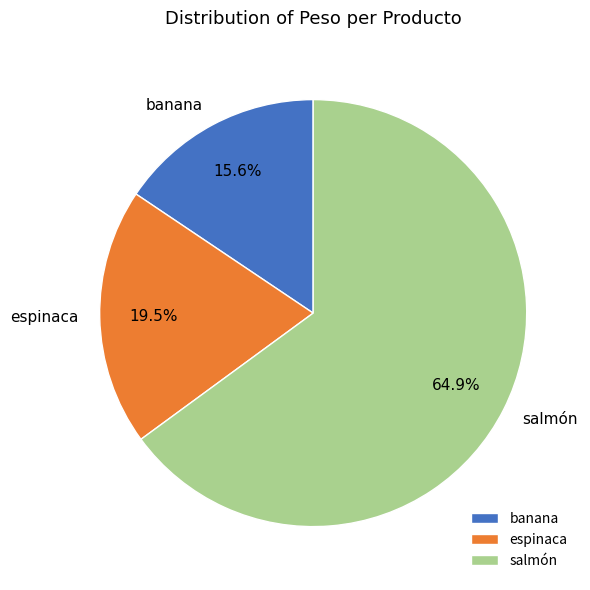

Count the number of slices in the pie.

3